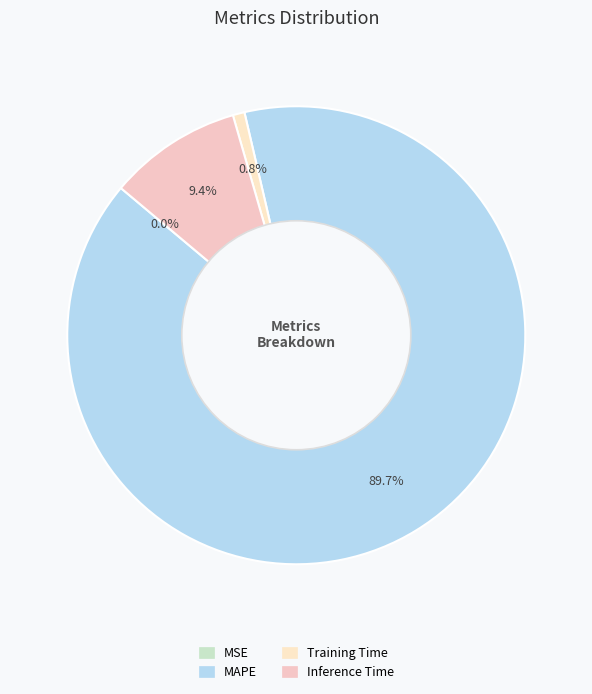

To the nearest percent, what is the average slice percentage?

25%